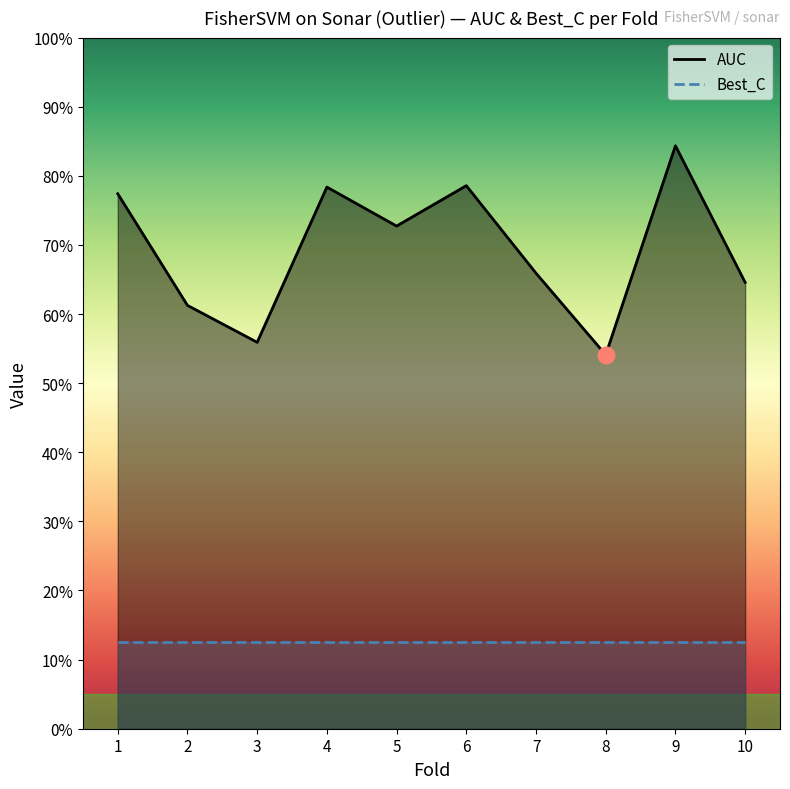

Reading left to right, transcribe all the data shown in this chart.

0.8	0.6	0.6	0.8	0.7	0.8	0.7	0.5	0.8	0.6